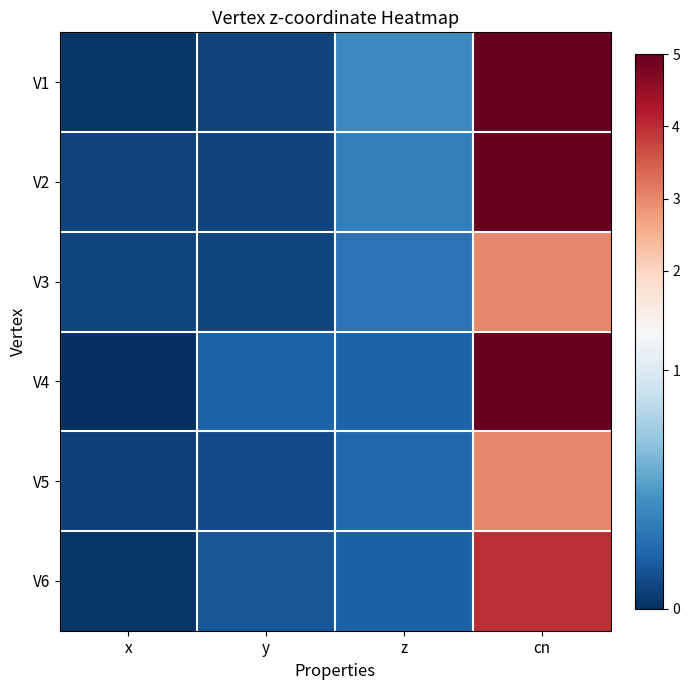

What is the total value across all series at x?

0.3